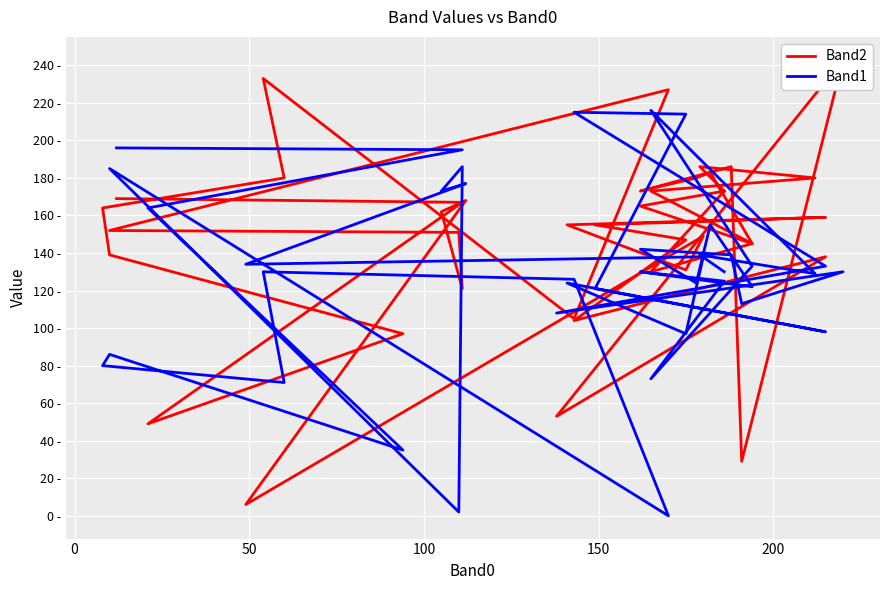

Where is the first local maximum for Band1?

150